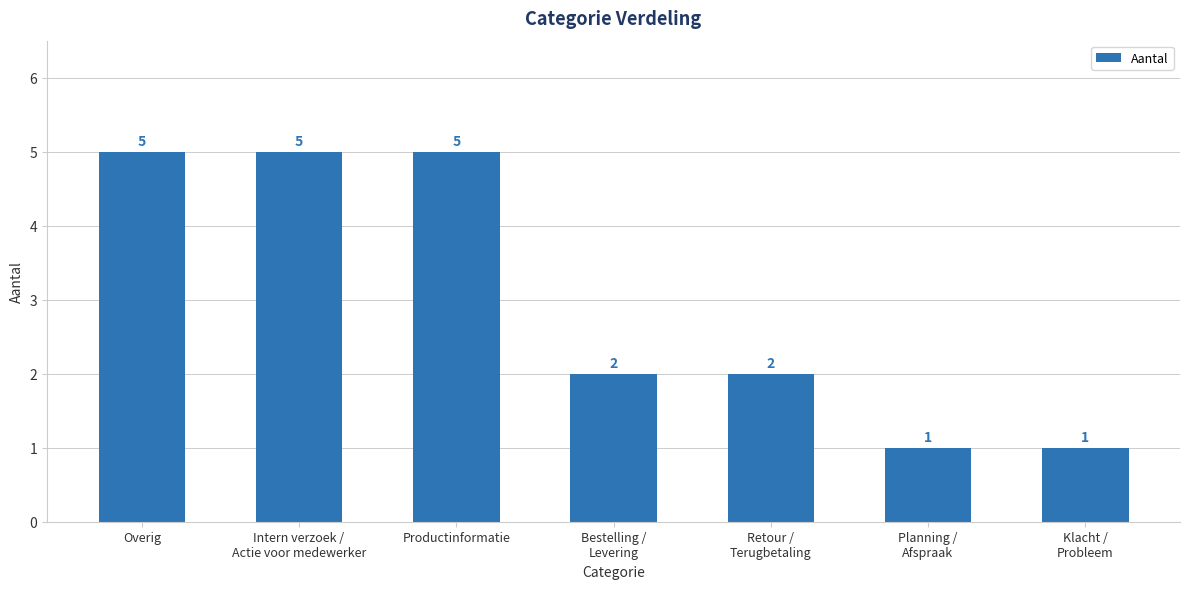

Count the values in the range 1 to 5.

7